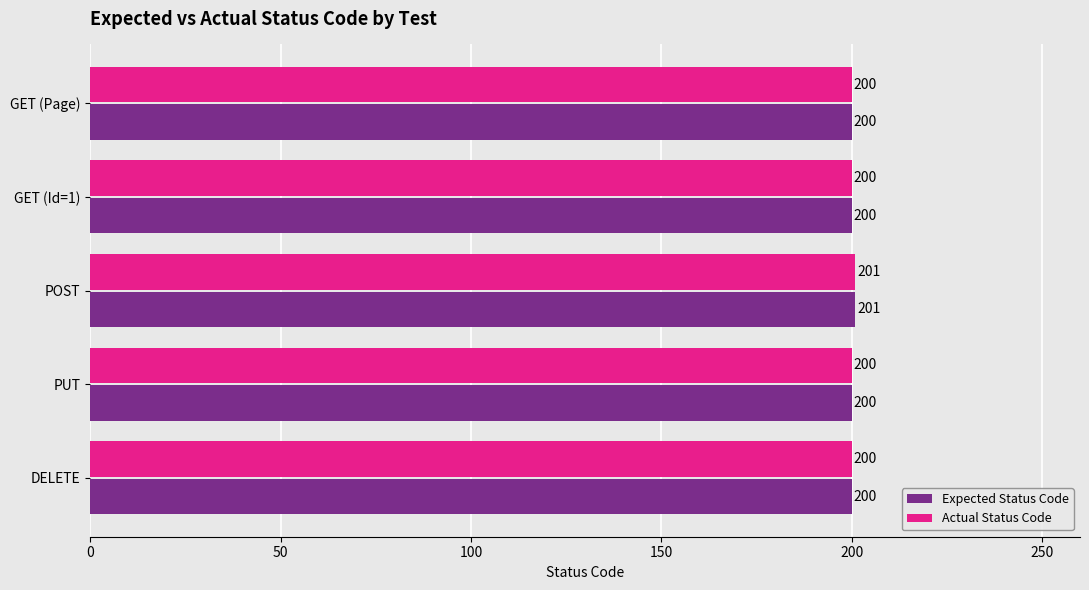

What is the lowest value of the Expected Status Code series?

200